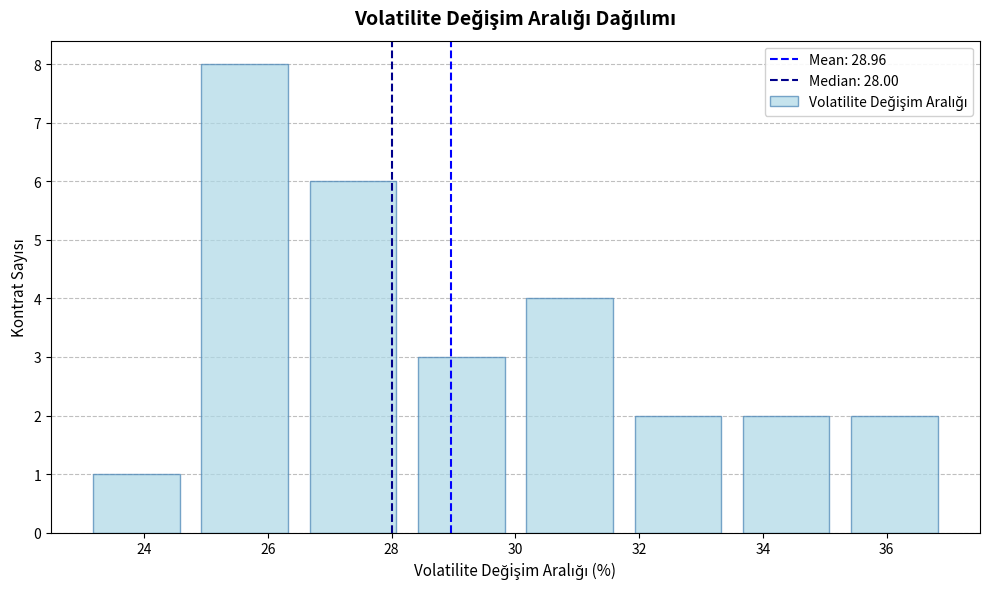

How tall is the bar that spans 31.75 to 33.50 on the x-axis? Neither the bar edges nor the heights are printed on the chart, so give them approximately, as read against the axes.

2